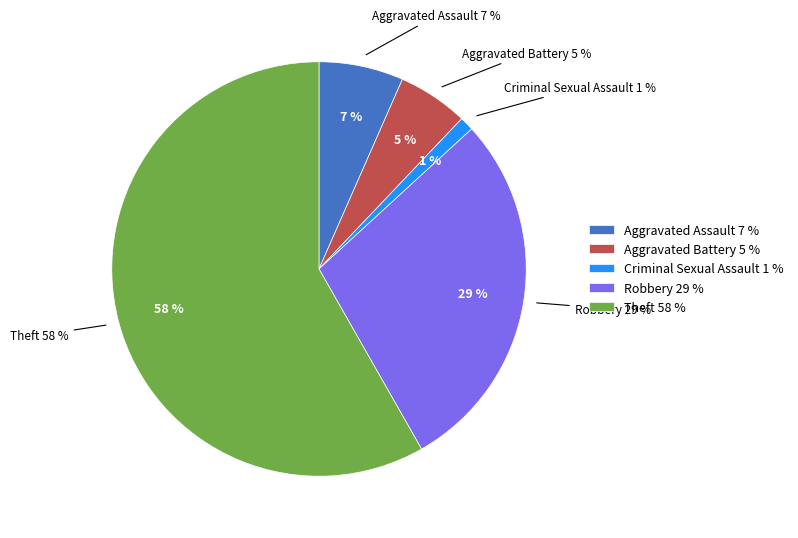

Which category has the smallest portion of the pie?

Criminal Sexual Assault